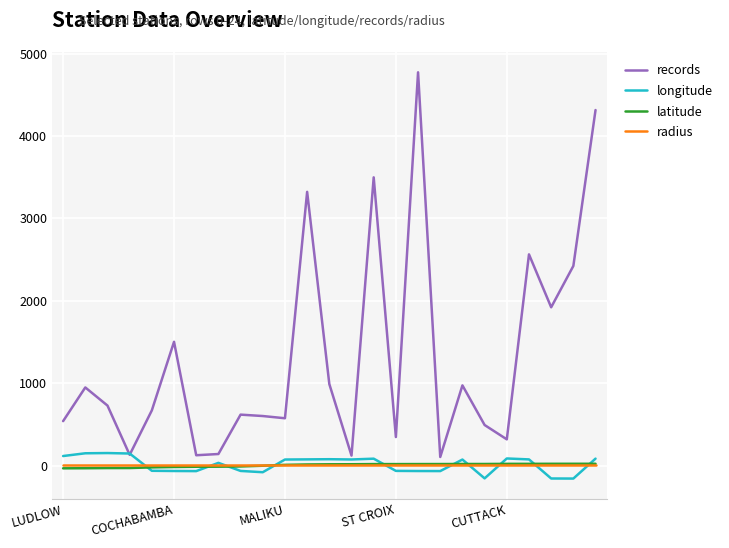

What is the greatest value displayed?

4773.0